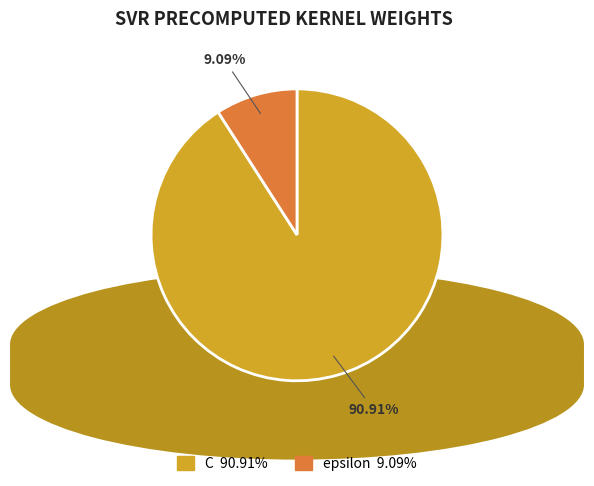

Between epsilon and C, which is larger?

C